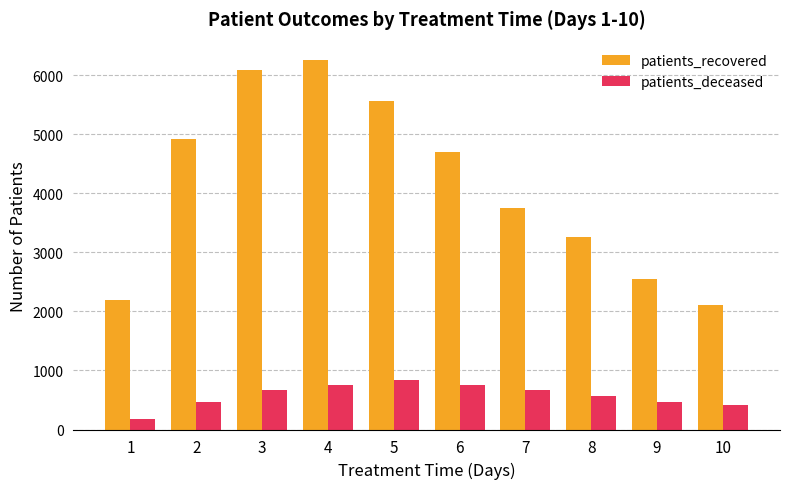

The patients_recovered series shows 8440 at 3. True or false?

False